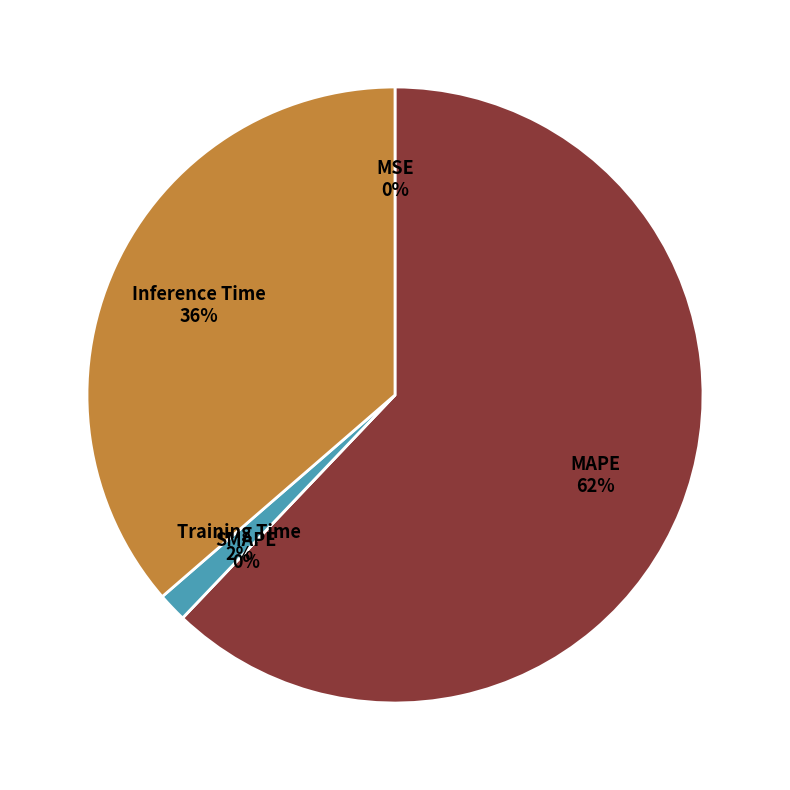

Is the sum of Training Time and MSE greater than half?

No